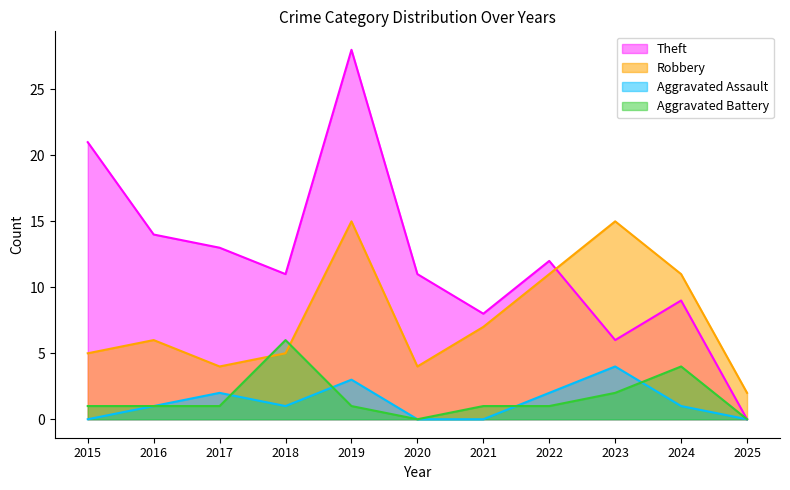

How many data points does each series have?

11